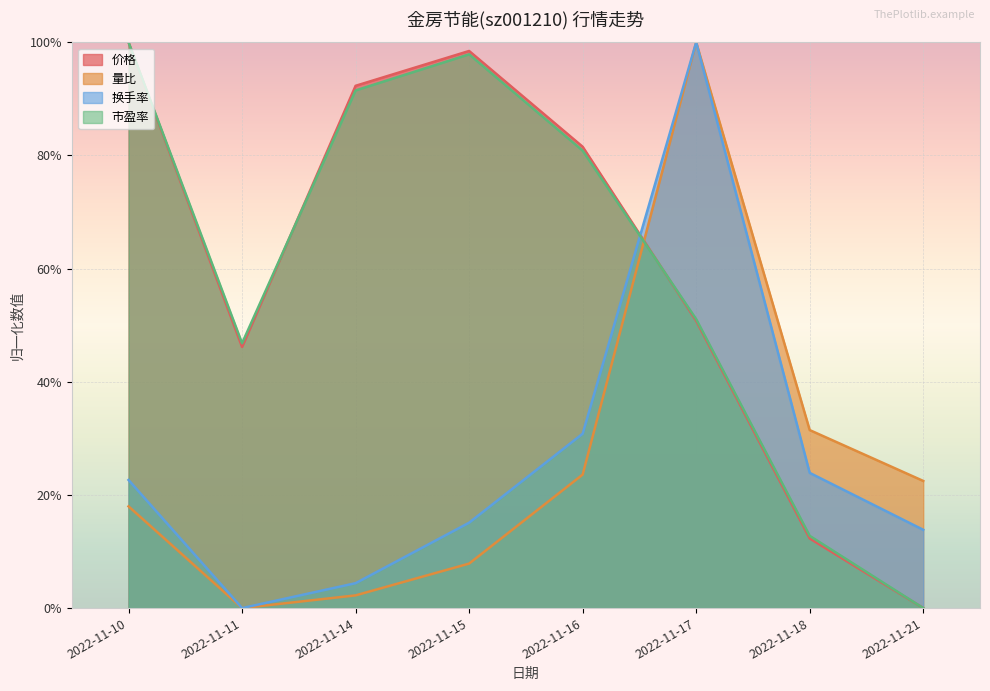

List the labels in order of 市盈率 value, smallest first.

2022-11-21, 2022-11-18, 2022-11-11, 2022-11-17, 2022-11-16, 2022-11-14, 2022-11-15, 2022-11-10